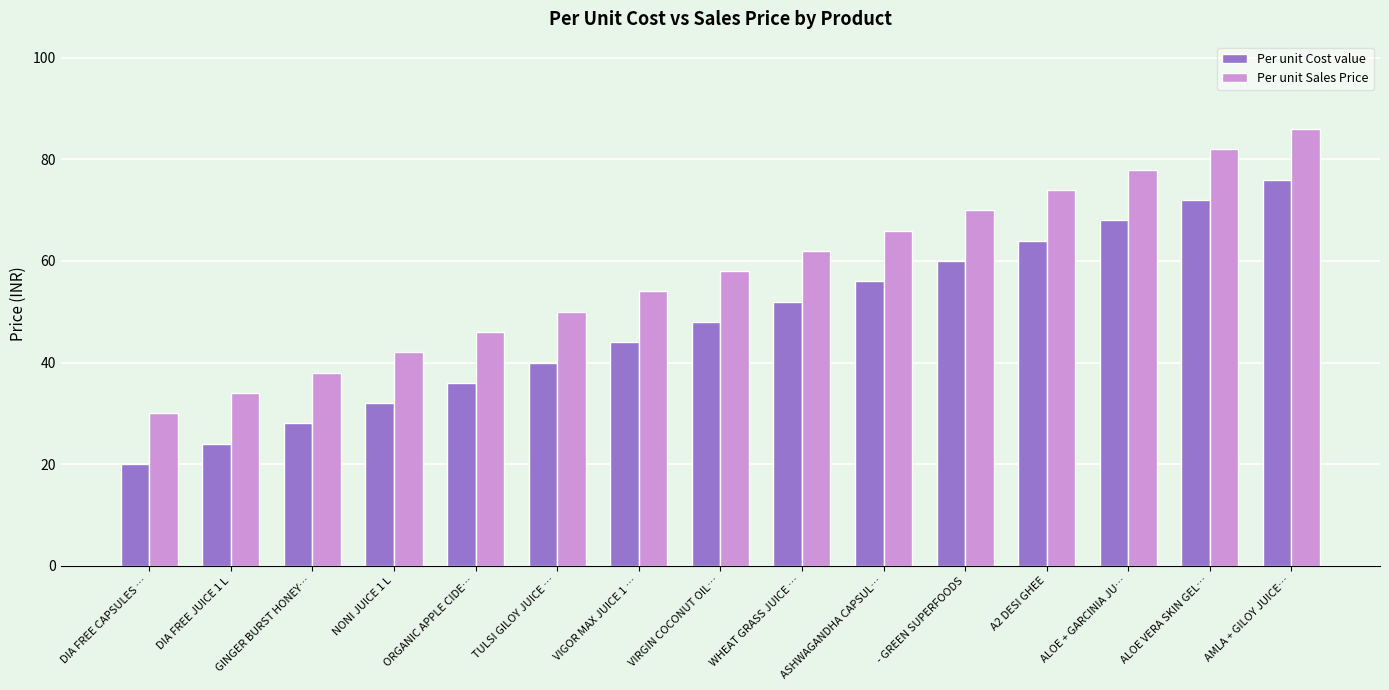

True or false: Per unit Sales Price has a value of 54 at ALOE + GARCINIA JU….

False